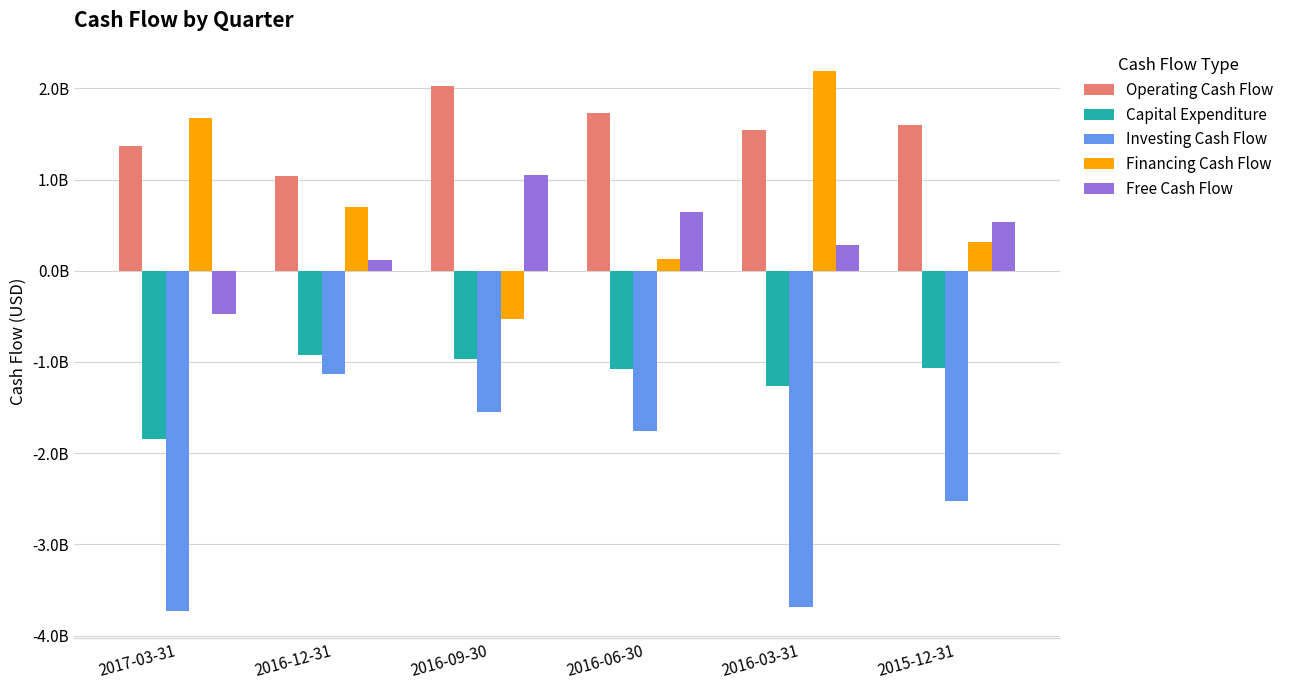

Does the chart contain stacked bars?

No